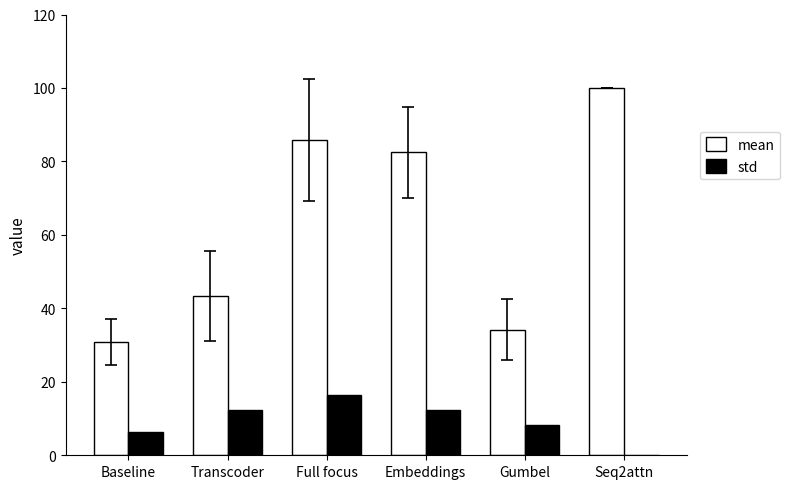

What value does the std series have at Full focus?

16.5